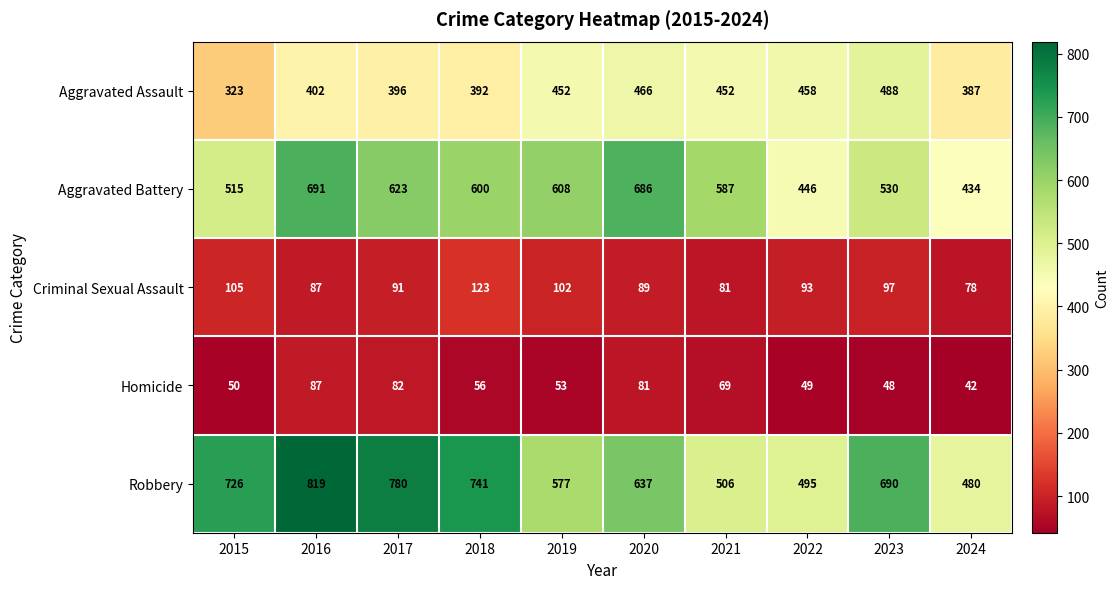

What value does the Homicide series have at 2018?

56